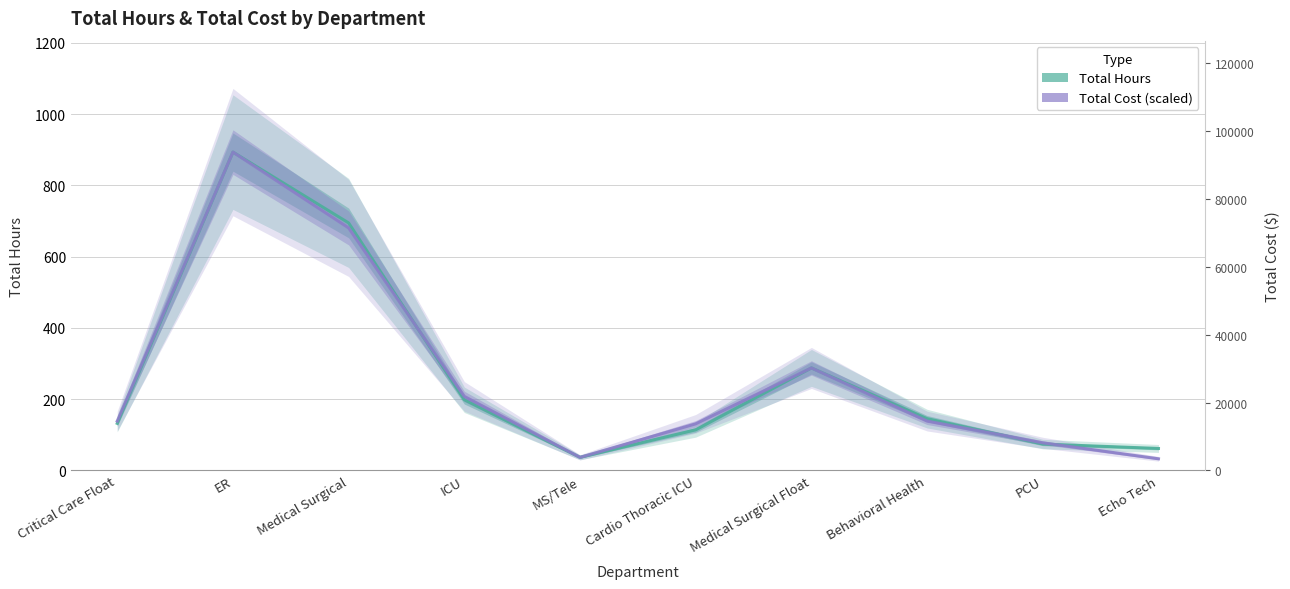

At which category is the sum across all series the highest?

ER